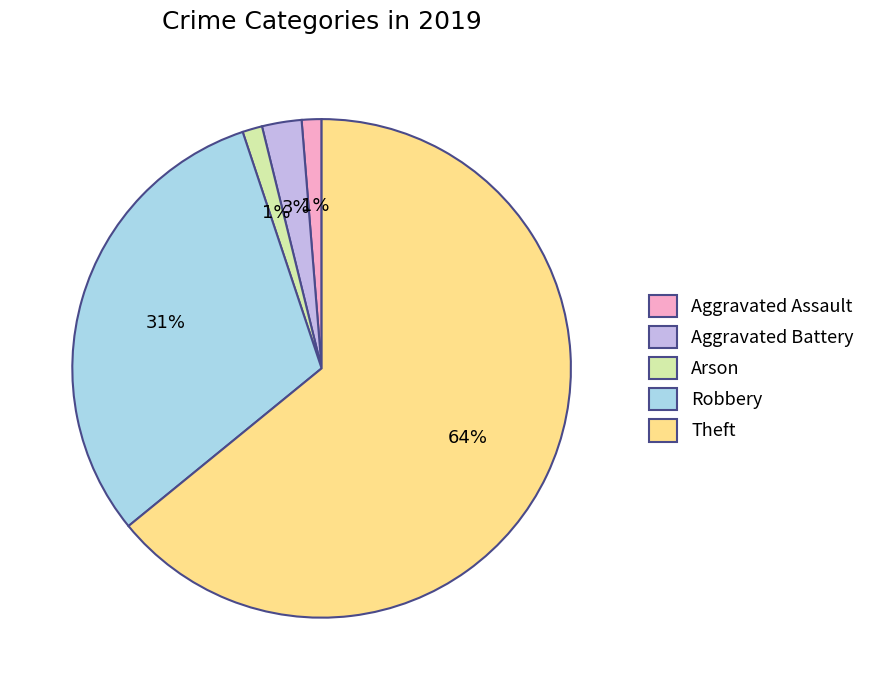

Is Theft the majority of the pie?

Yes